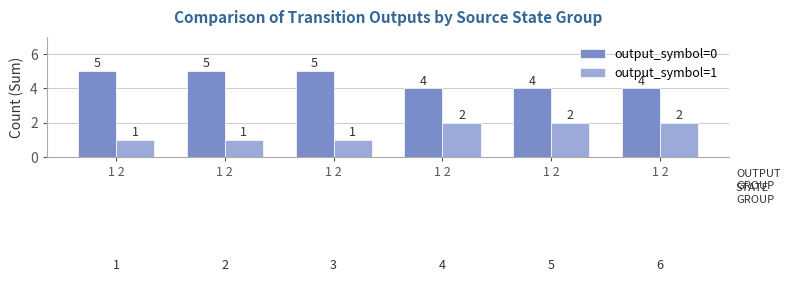

How many data points in output_symbol=0 are less than 5?

3